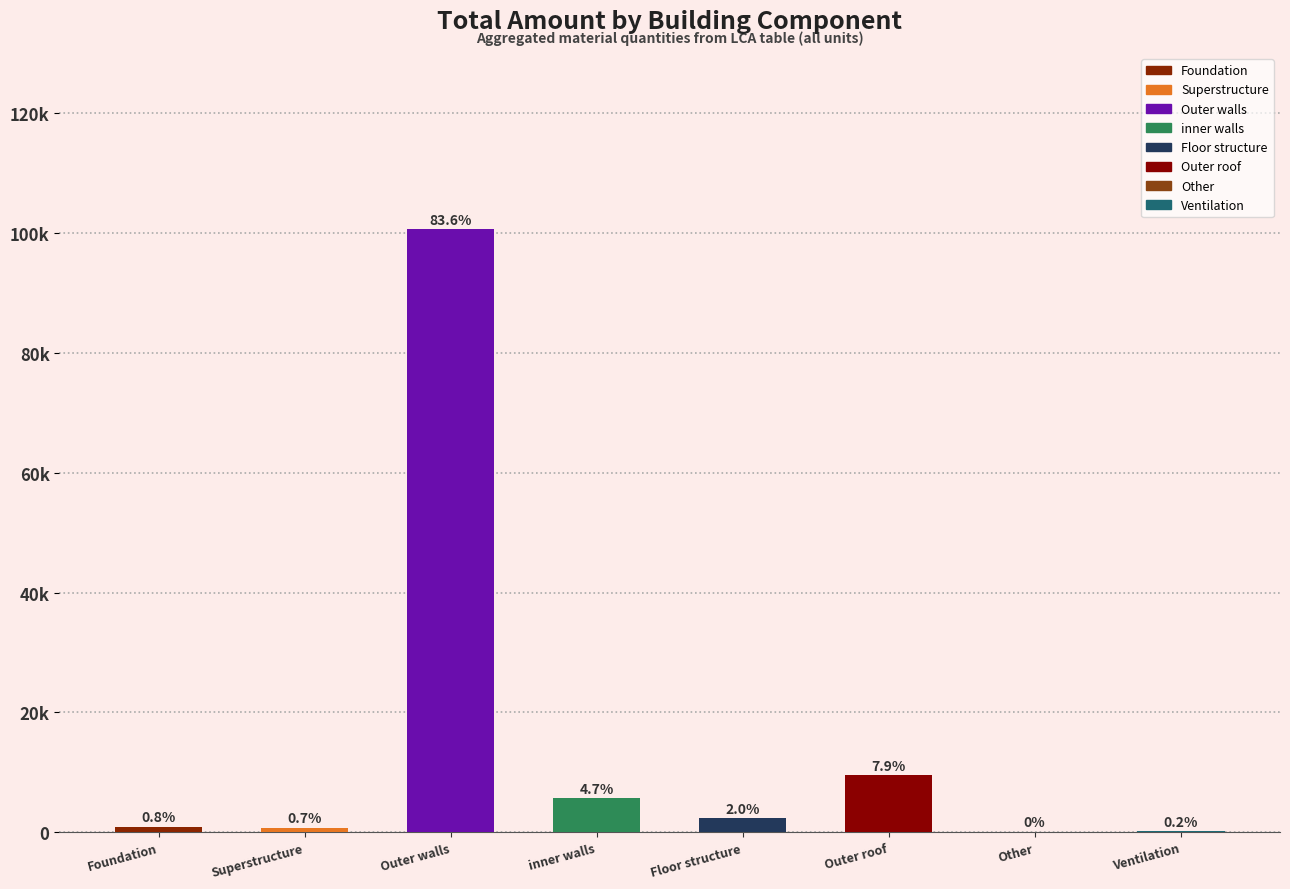

Which label corresponds to the smallest value in the chart?

Other